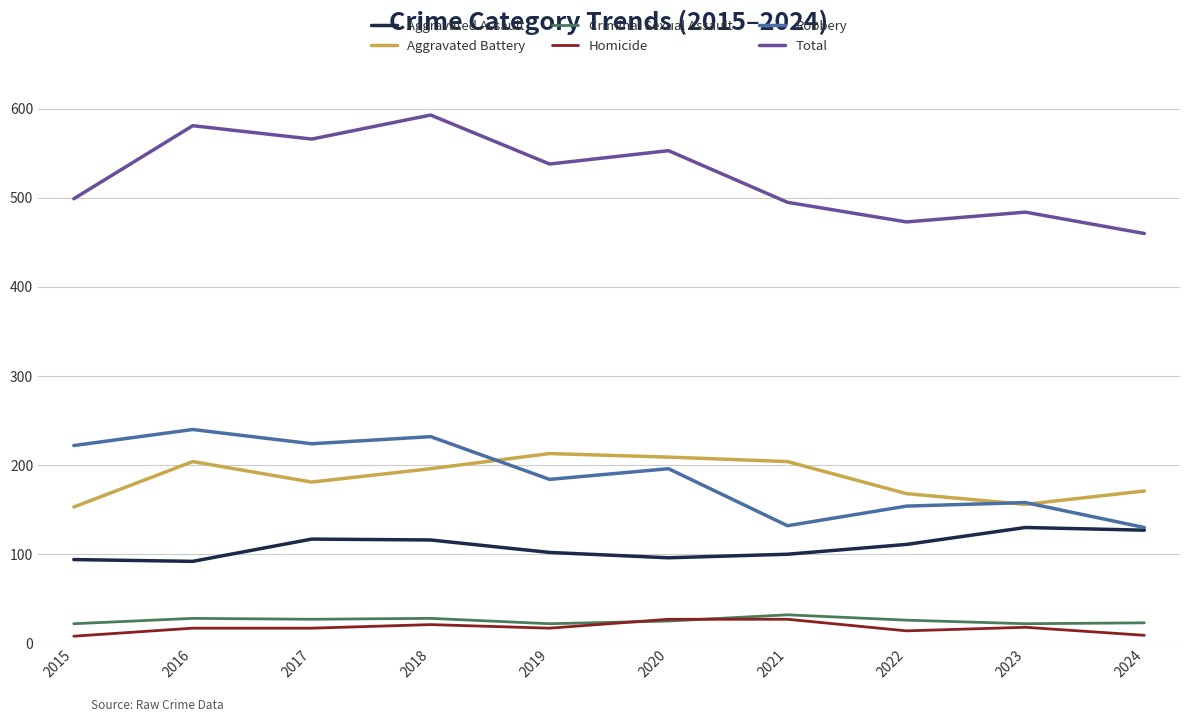

True or false: Aggravated Battery and Criminal Sexual Assault intersect in this chart.

False